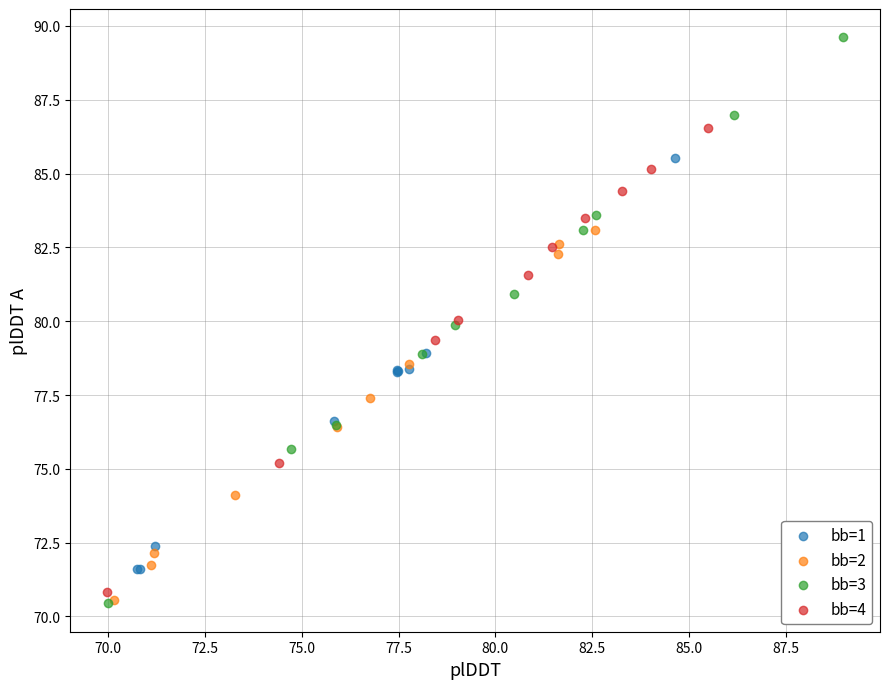

Which series contains the highest Y value?

bb=3